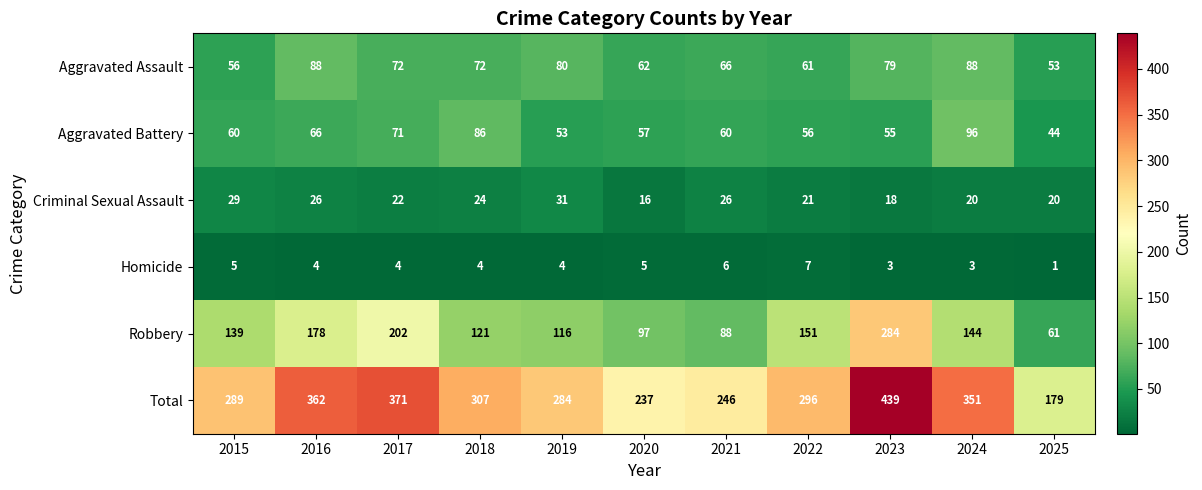

What is the spread (max minus min) of values at 2016?

358